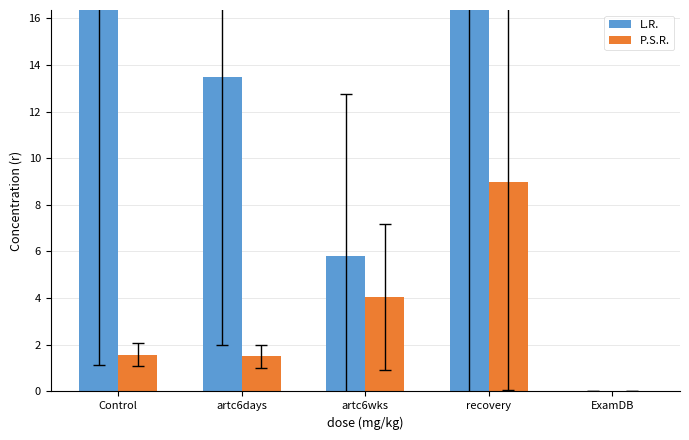

How many bars are there in total?

10